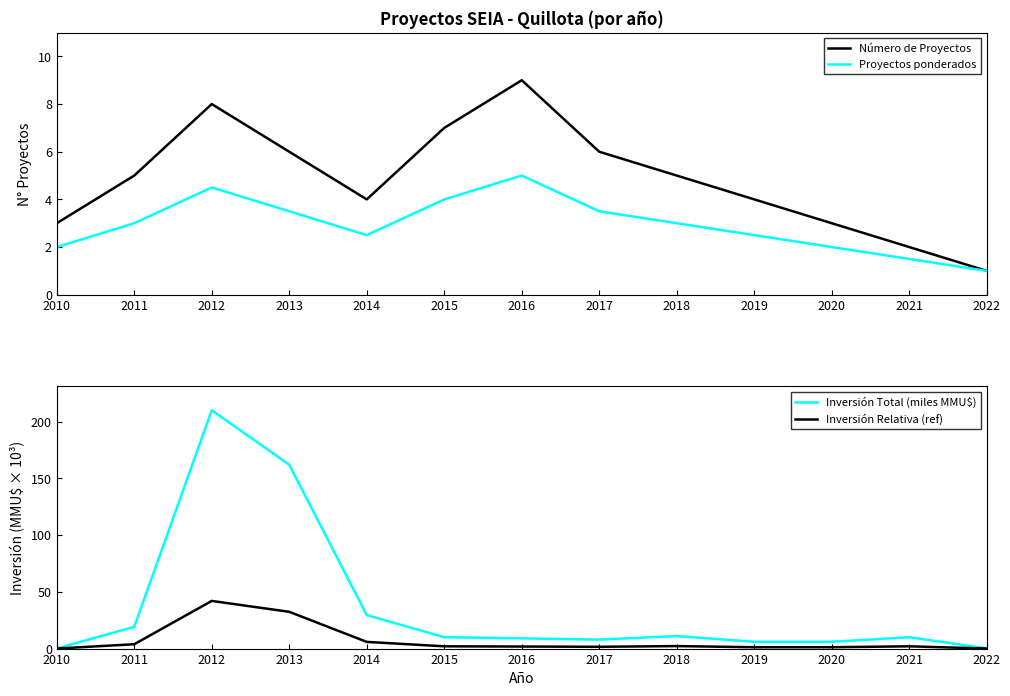

True or false: Número de Proyectos has a value of 7.0 at 2015.

True